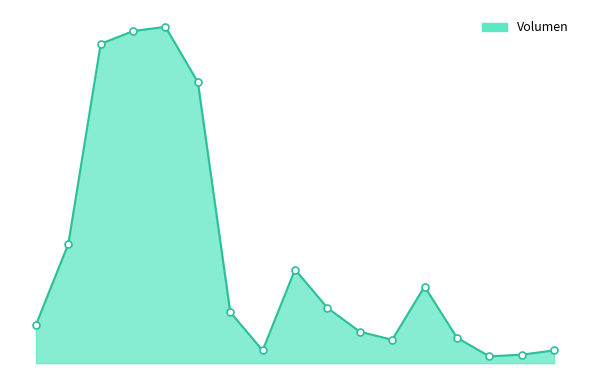

Reading left to right, transcribe all the data shown in this chart.

2020-12-10=900	2020-12-23=2800	2021-01-19=7500	2021-01-22=7800	2021-01-27=7900	2021-01-29=6600	2021-02-03=1200	2021-02-24=300	2021-12-27=2200	2021-12-31=1300	2022-01-14=740	2022-01-21=550	2022-02-24=1800	2022-03-08=600	2022-10-04=160	2022-10-25=200	2022-11-08=300